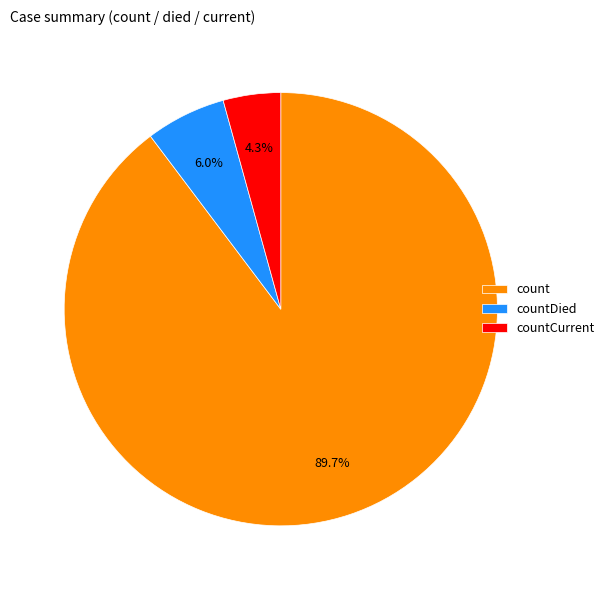

Is count the majority of the pie?

Yes